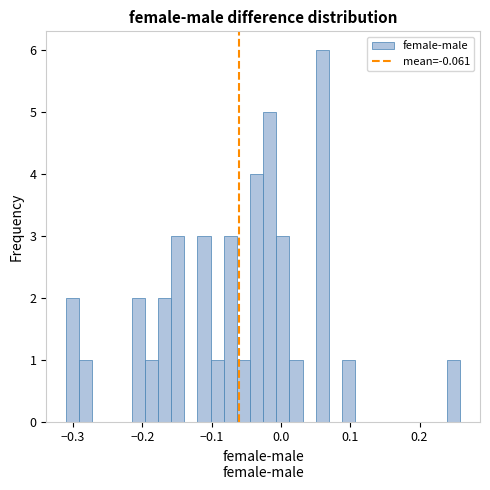

Read against the x-axis, roughly where is the centre of the tallest bar?

0.06